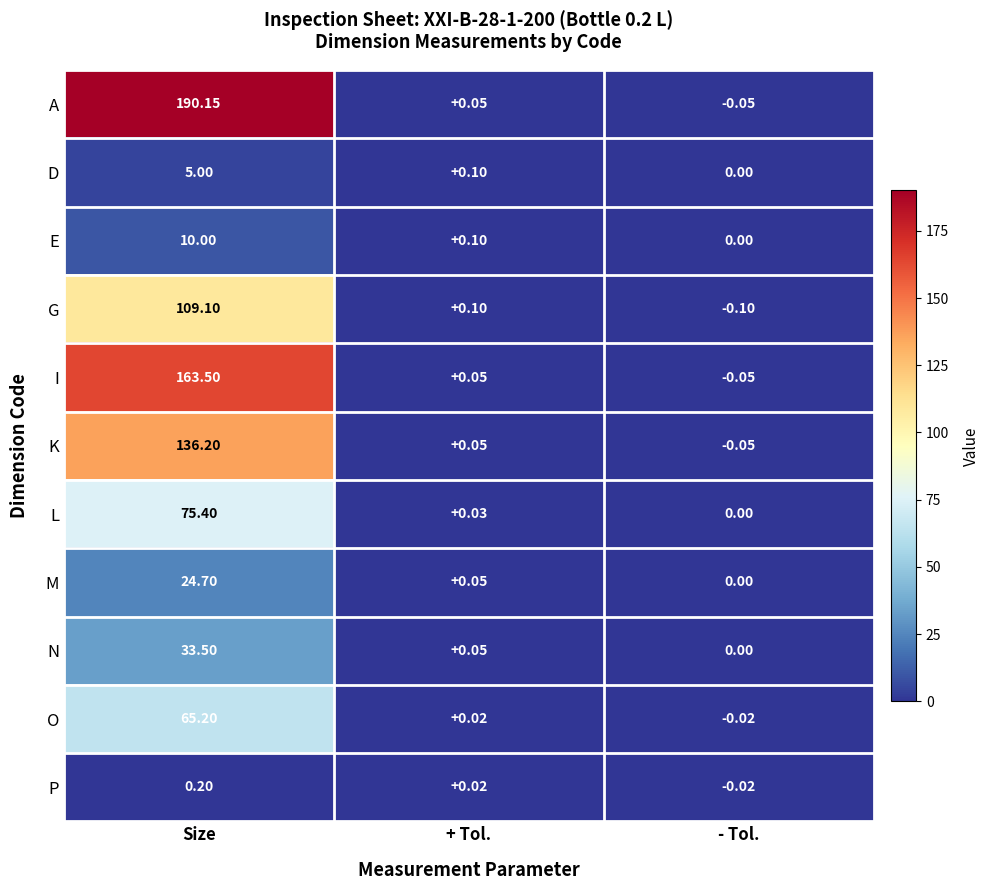

At which category is the sum across all series the highest?

Size